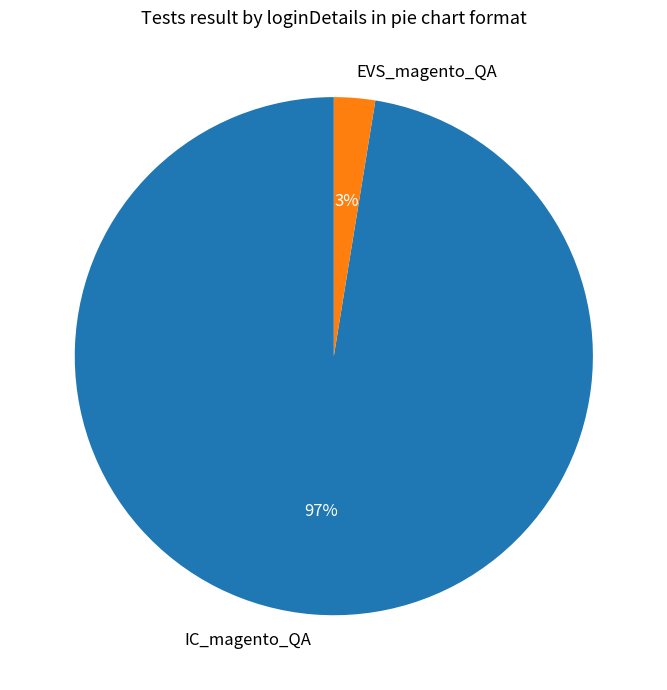

Count the number of slices in the pie.

2